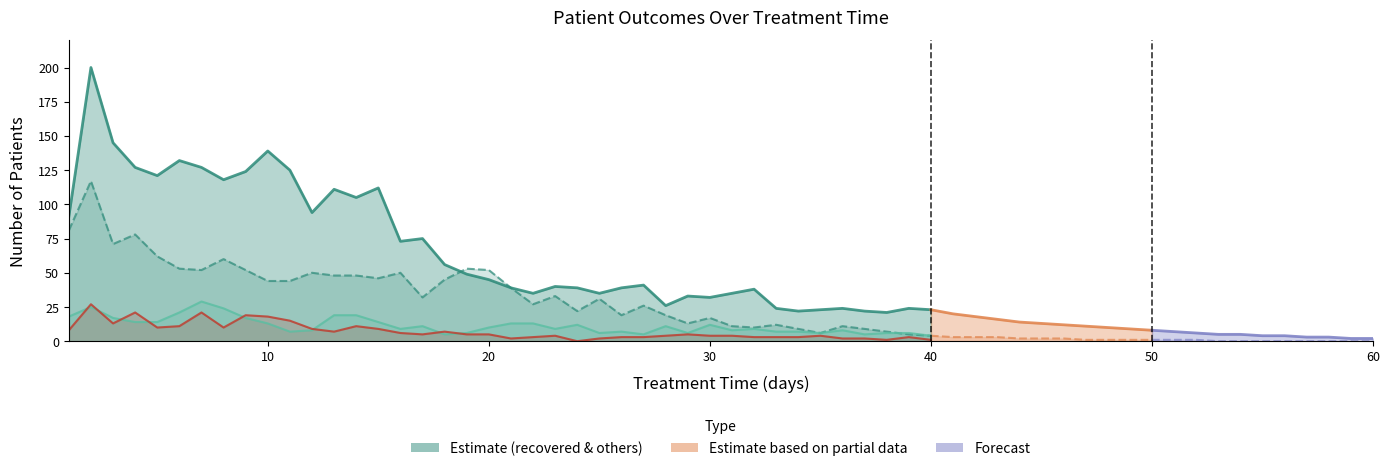

True or false: patients_in_hospital and recovered_patients cross at least once.

False